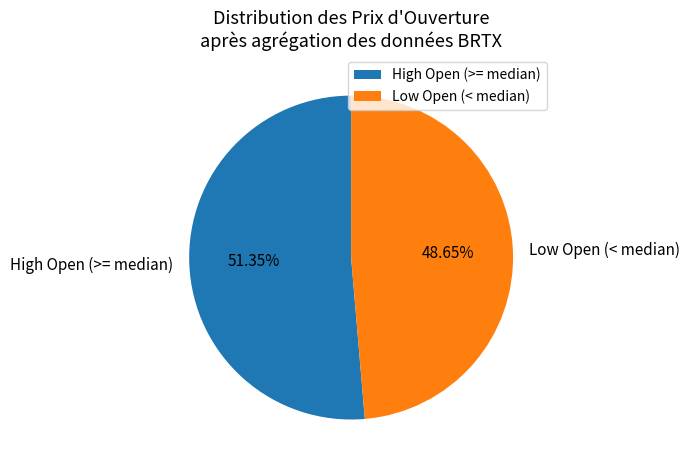

What is the ratio of the value at High Open (>= median) to the value at Low Open (< median)?

1.1